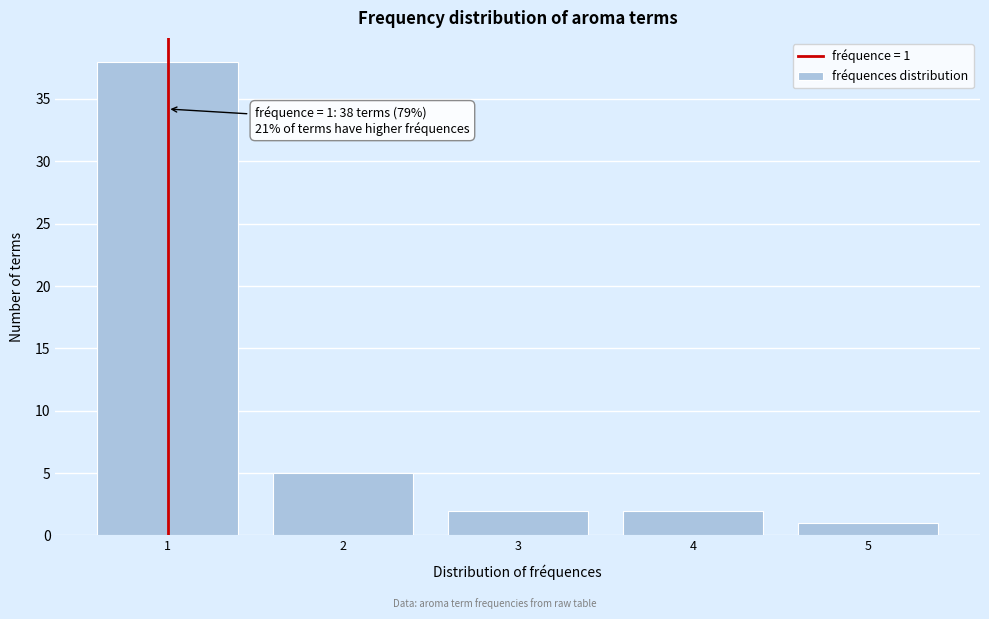

Reading right to left, list all the values displayed in this chart.

5=1	4=2	3=2	2=5	1=38